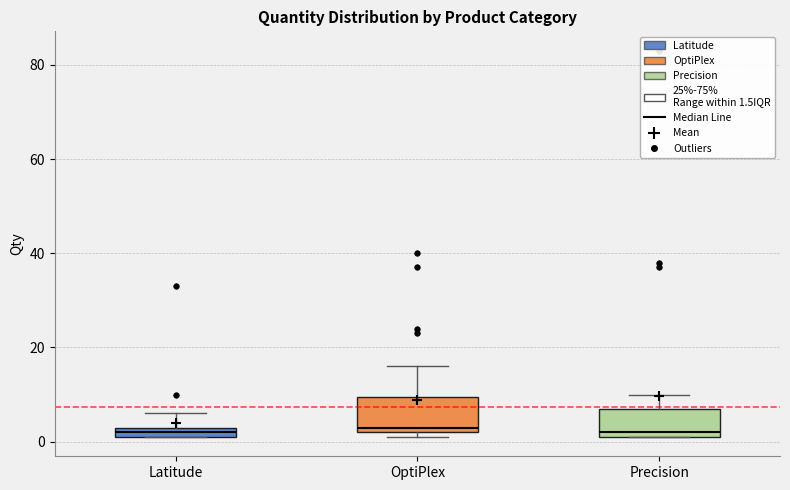

Where does the median line of the box for OptiPlex sit on the y-axis? The values are not printed on the chart, so give them approximately, as read against the axis.

4